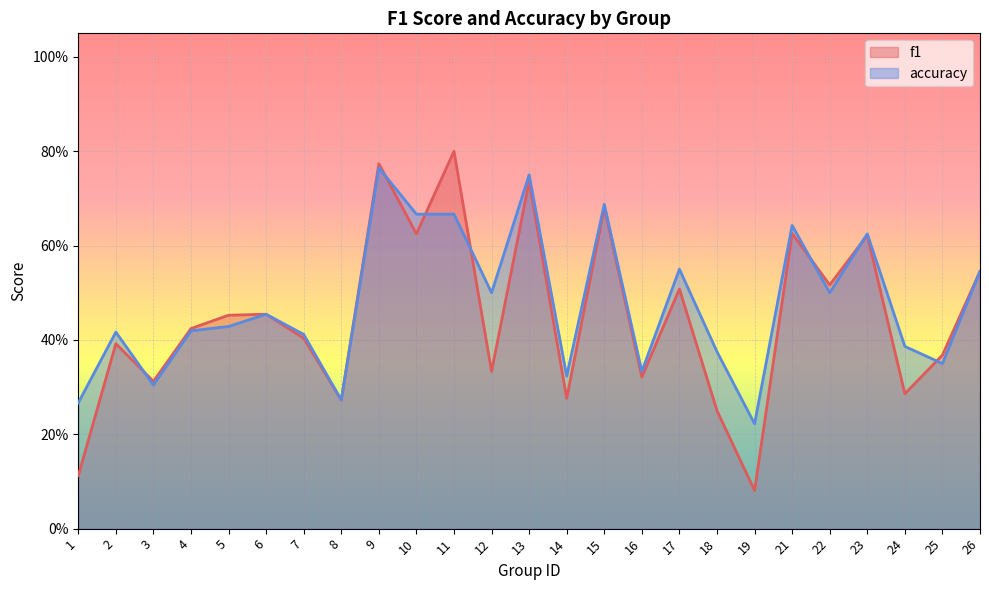

What is the sum of all accuracy values?

11.9